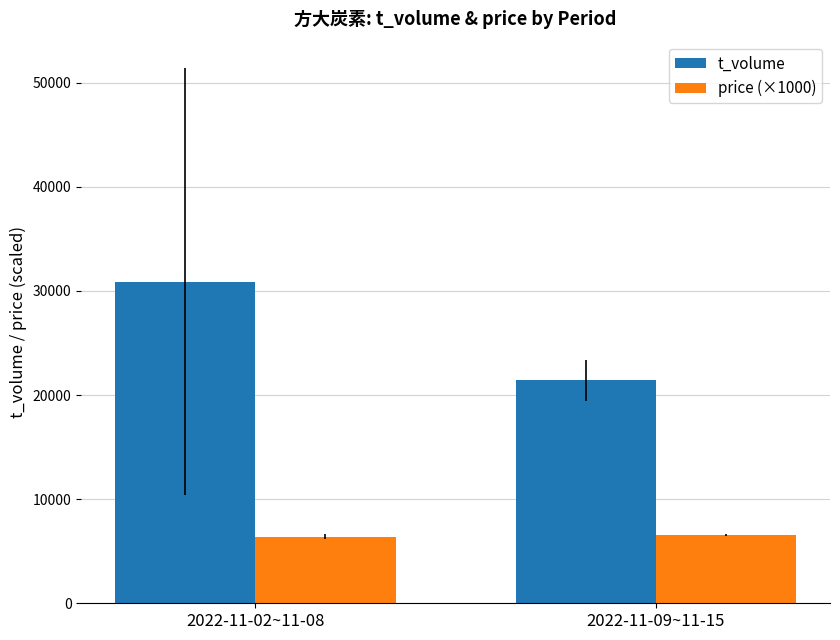

What is the value of the price (×1000) bar at the 1st from the left?

6394.0